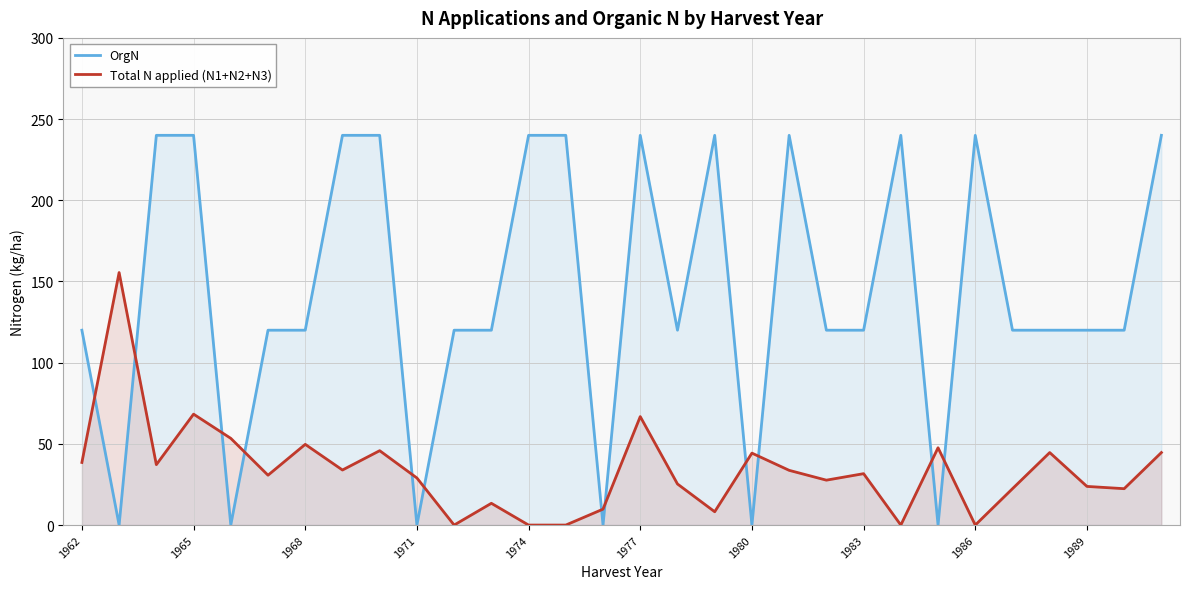

The value of Total N applied (N1+N2+N3) at 1986 is 0.0. True or false?

True